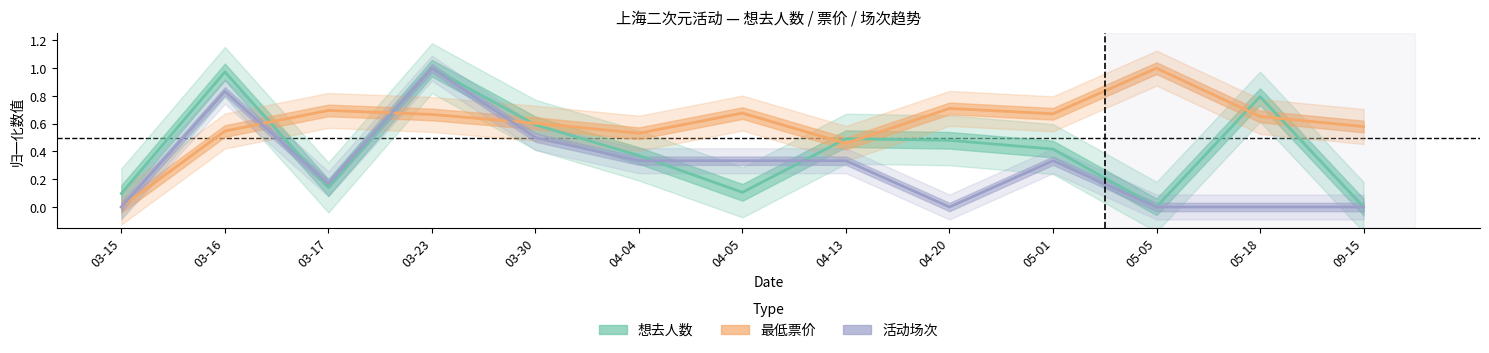

At 04-20, list the series in order from largest to smallest.

最低票价, 想去人数, 活动场次